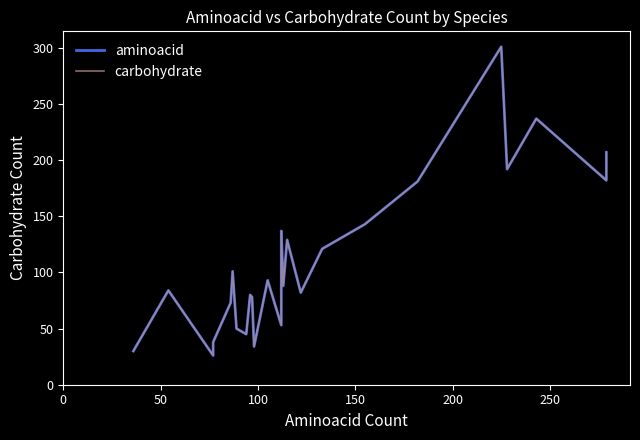

How many distinct data groups are displayed?

2